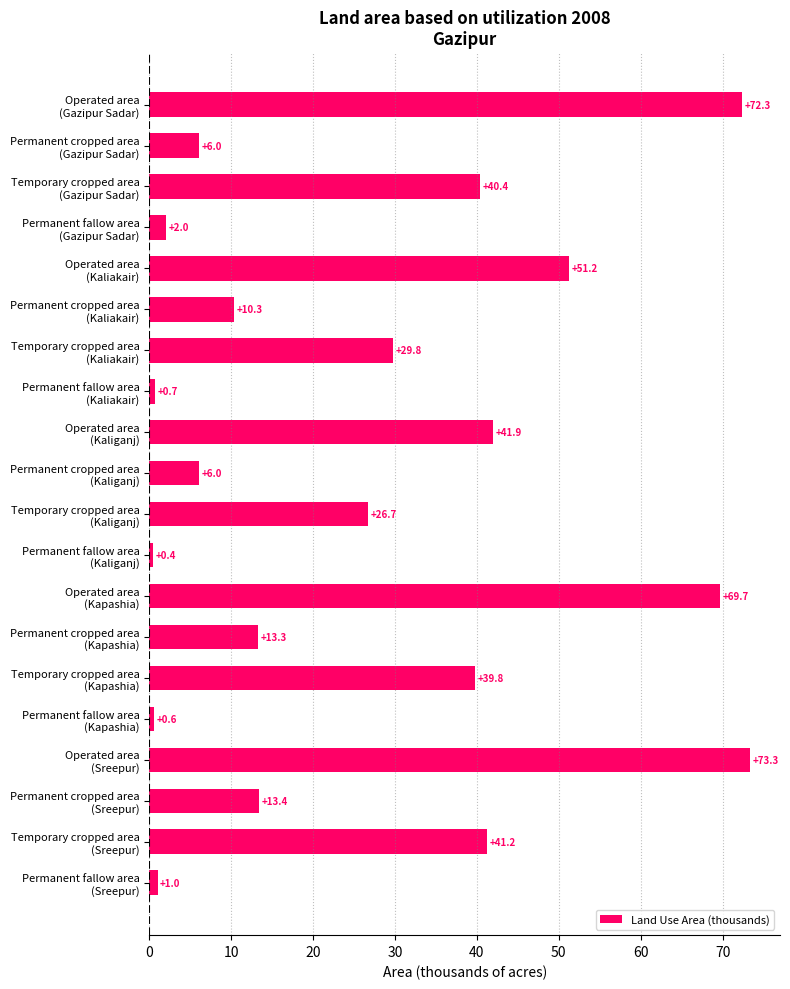

What is the difference between the second highest and minimum values?

71.9